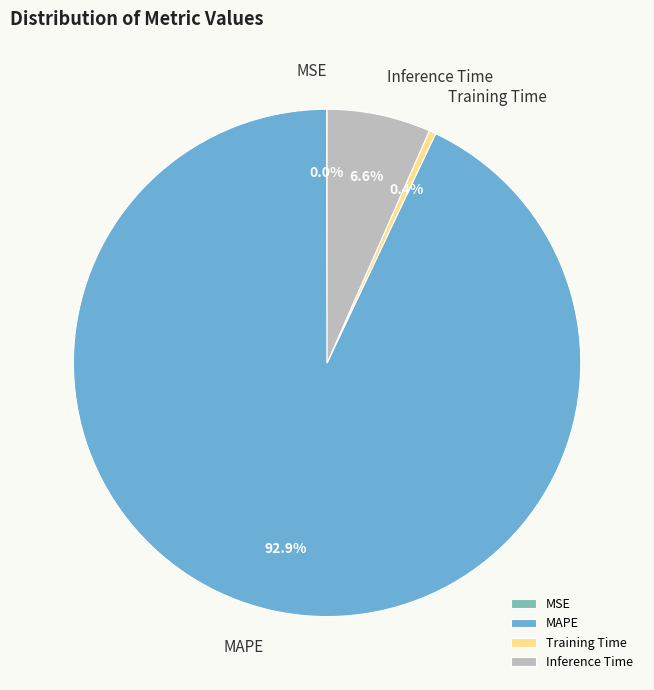

True or false: MAPE accounts for 99% of the total.

False